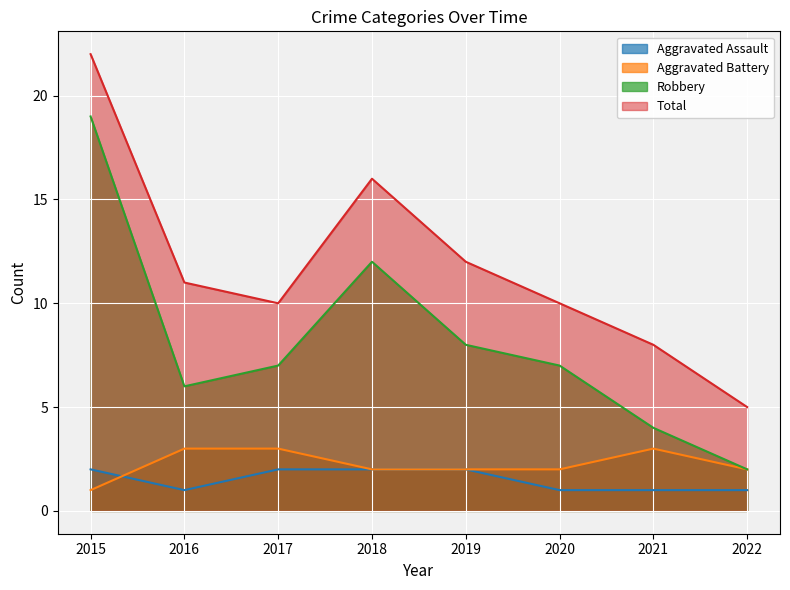

In Robbery, how many points are lower than both neighbors (excluding endpoints)?

1